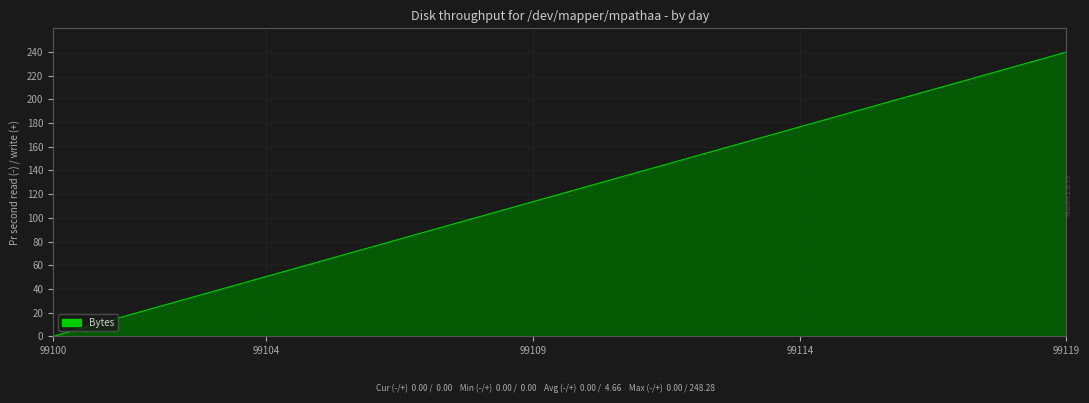

What is the difference between the maximum and minimum values?

240.0